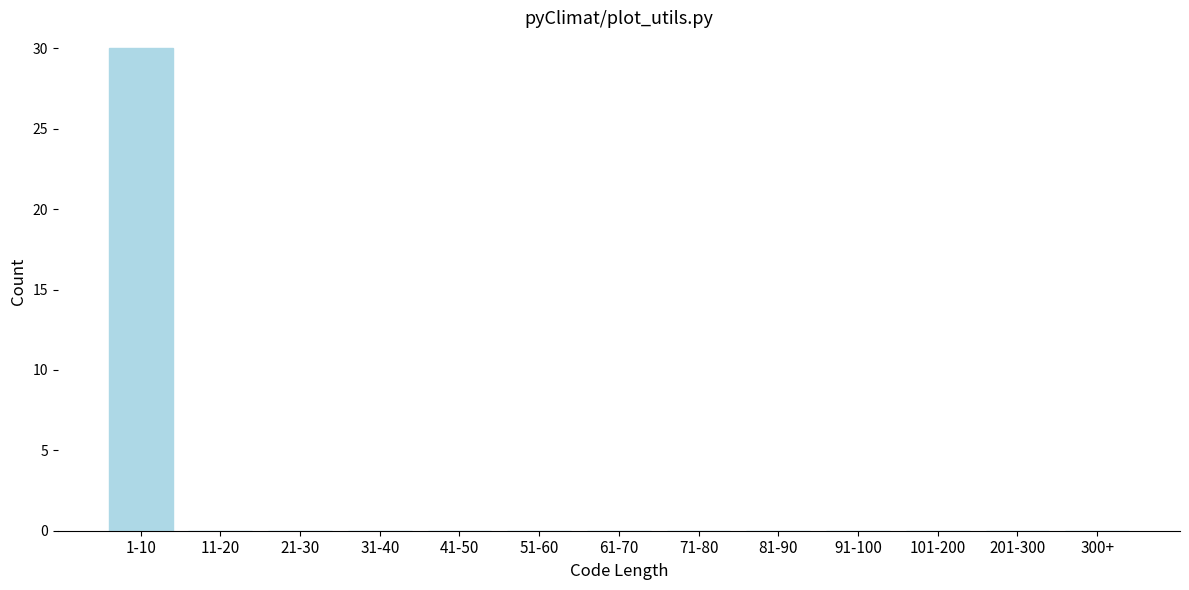

Reading left to right, extract all data points from this chart.

1-10=30	11-20=0	21-30=0	31-40=0	41-50=0	51-60=0	61-70=0	71-80=0	81-90=0	91-100=0	101-200=0	201-300=0	300+=0